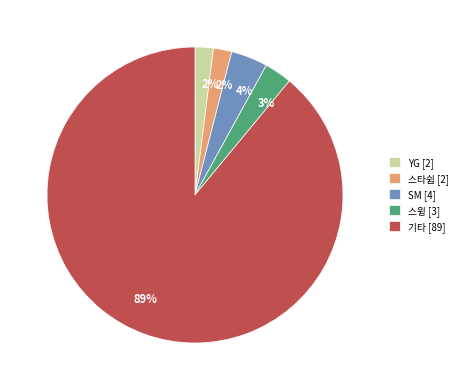

To the nearest percent, what is the difference between the largest and smallest slice percentages?

87%